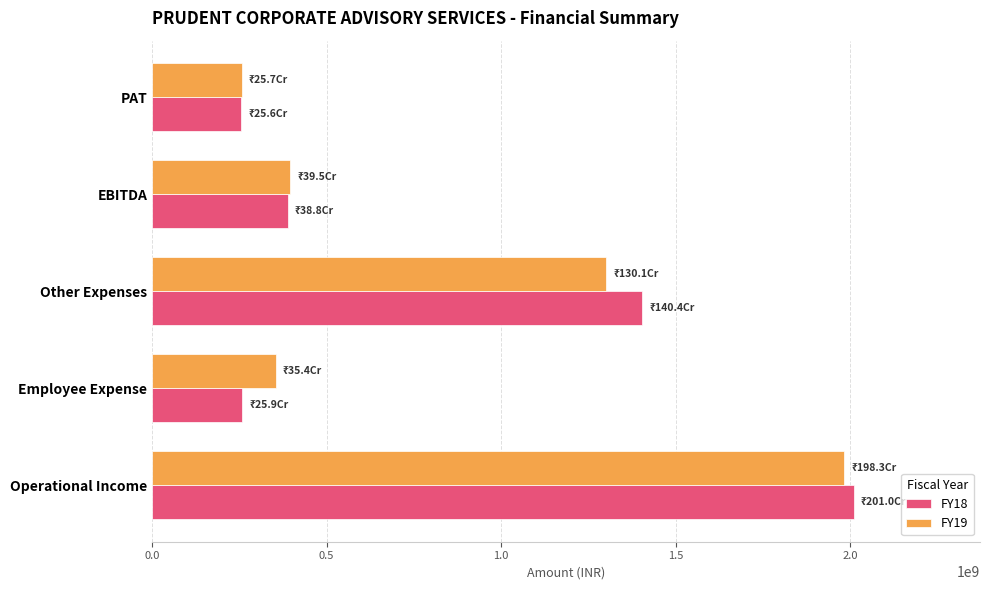

Rank the series by their maximum value, from lowest to highest.

FY19, FY18